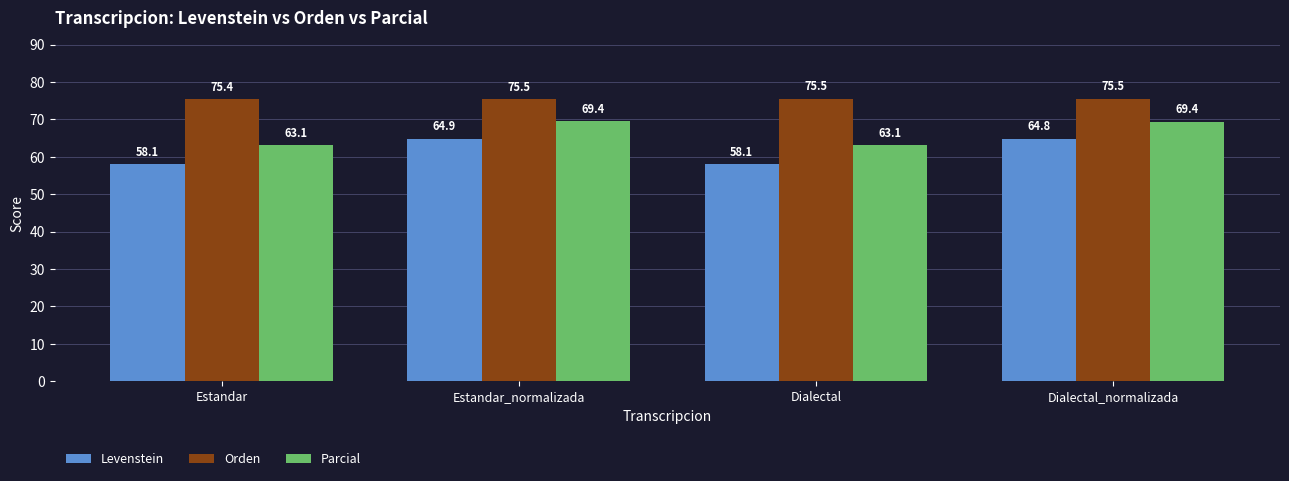

What is the difference between the highest and lowest values at Dialectal?

17.4